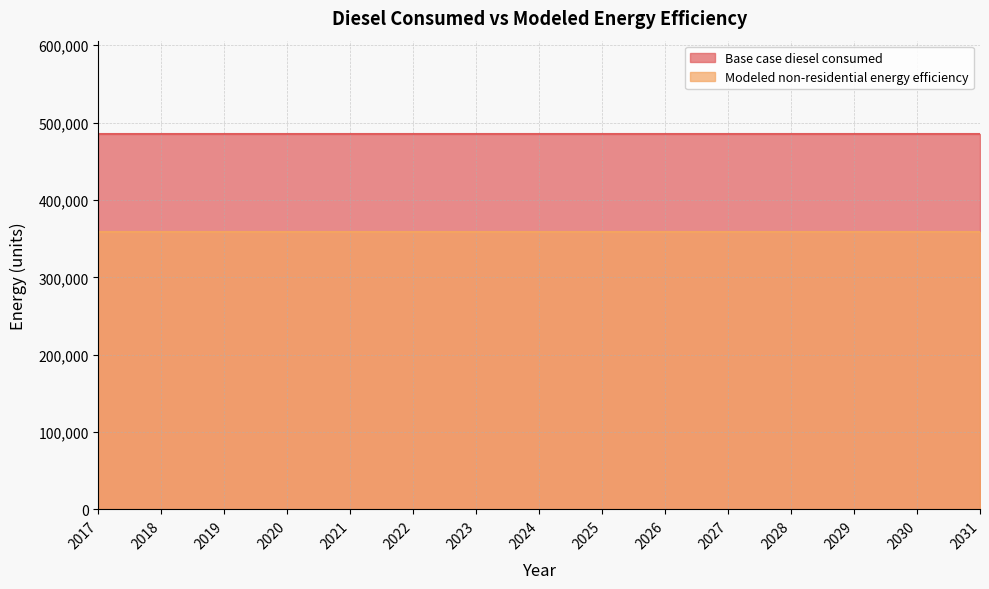

Count the number of data series in this chart.

2